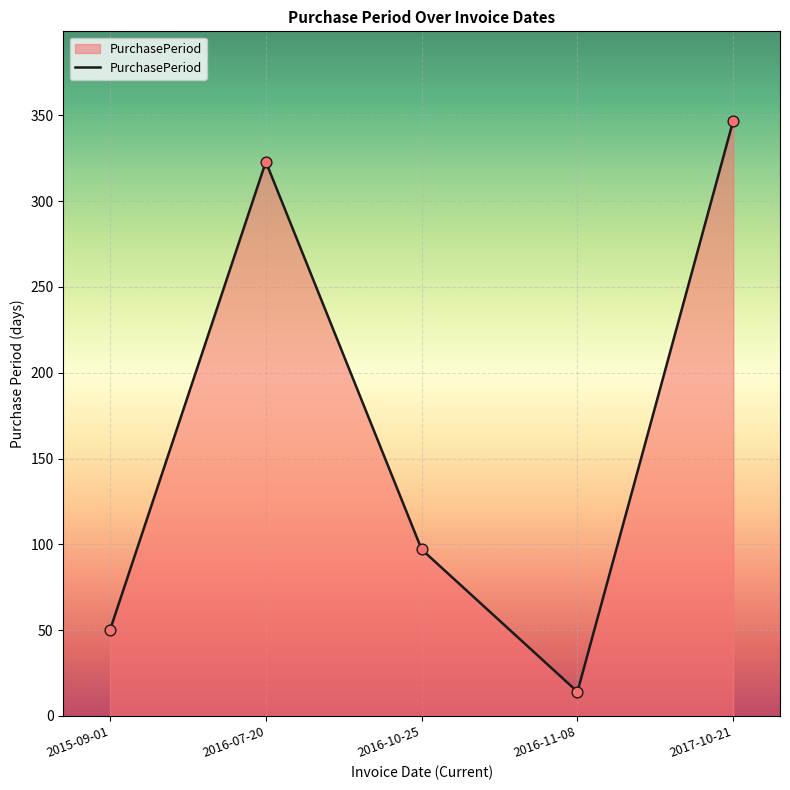

Which has a higher value, 2016-11-08 or 2015-09-01?

2015-09-01